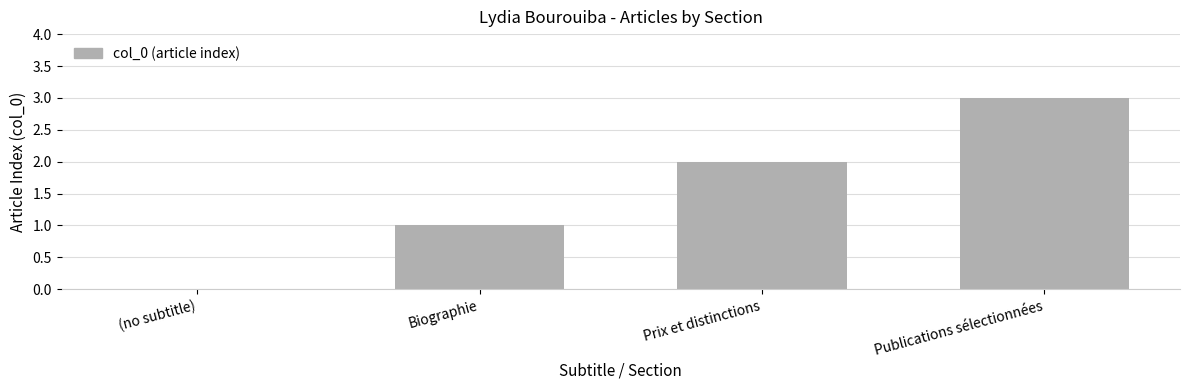

What is the sum of all values?

6